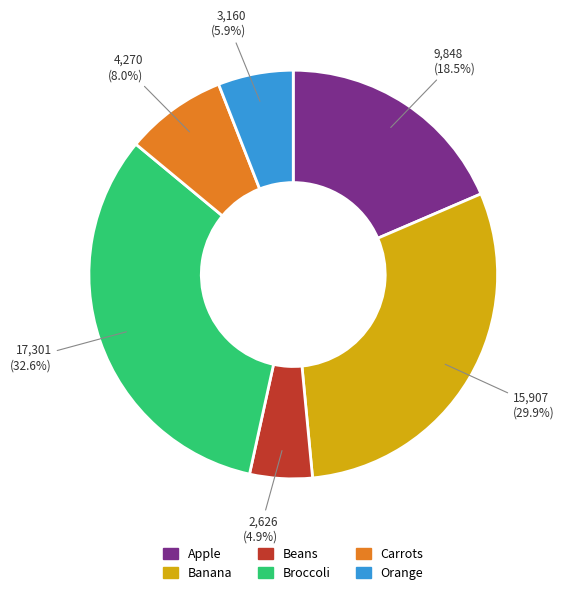

What percentage is the Carrots slice, to the nearest percent?

8%